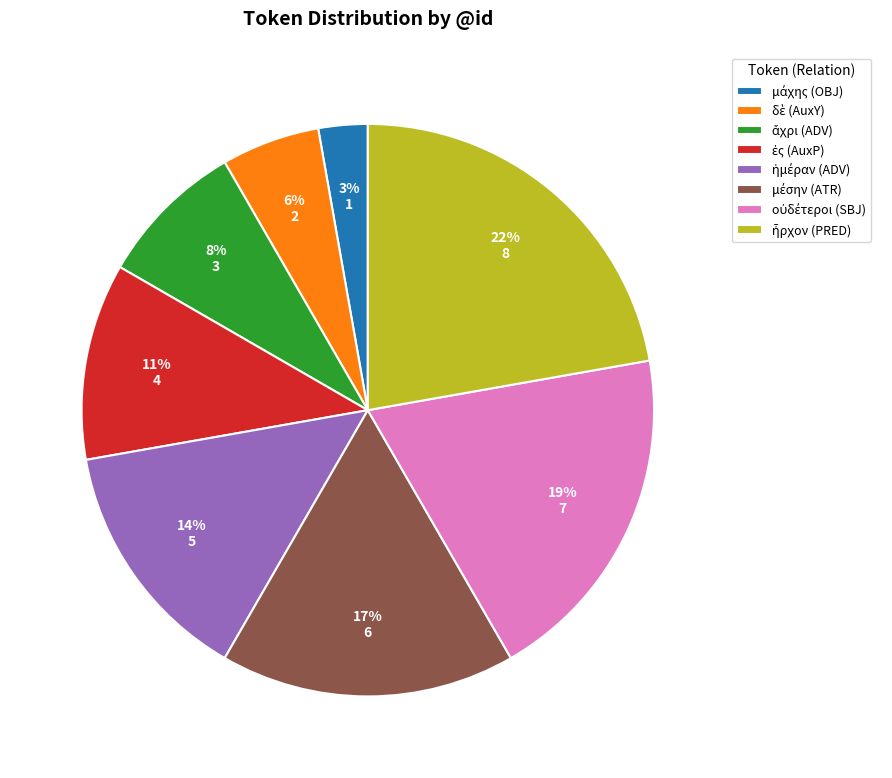

Does any single category account for the majority?

No